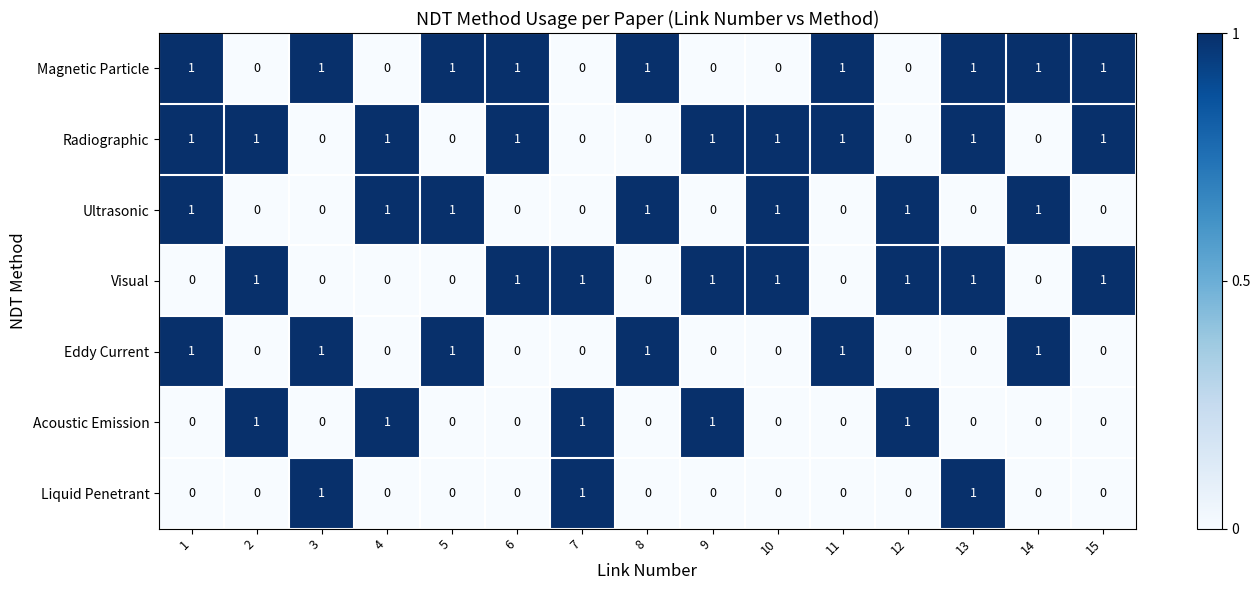

What is the total value across all series at 2?

3